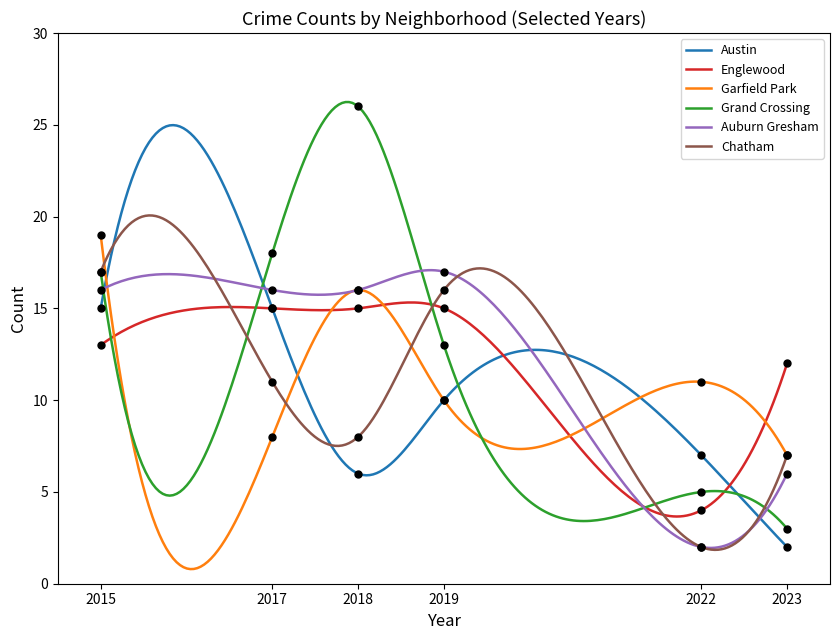

What is the minimum value for Chatham?

1.8